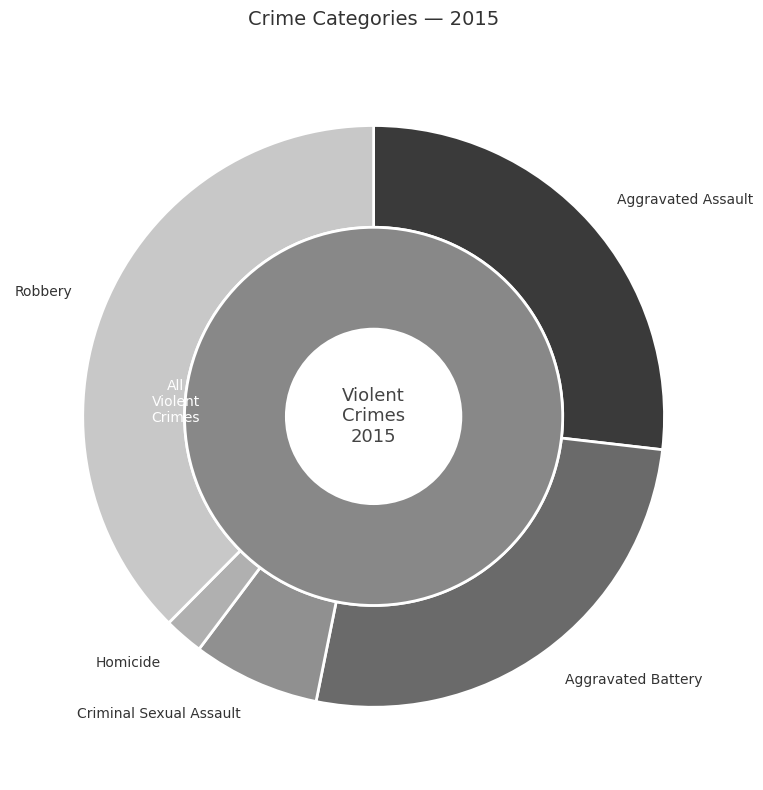

Rank the categories by value from lowest to highest.

Homicide, Criminal Sexual Assault, Aggravated Battery, Aggravated Assault, Robbery